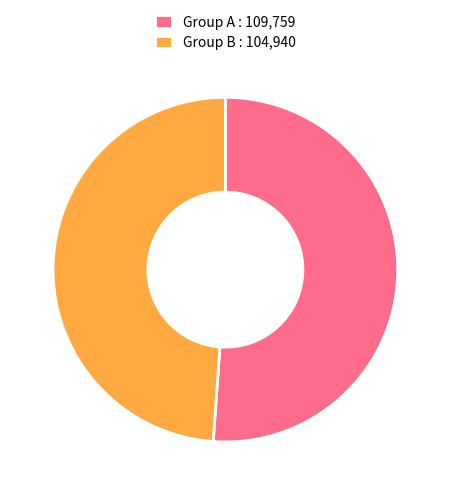

Do Group A : 109,759 and Group B : 104,940 together represent more than half of the pie?

Yes